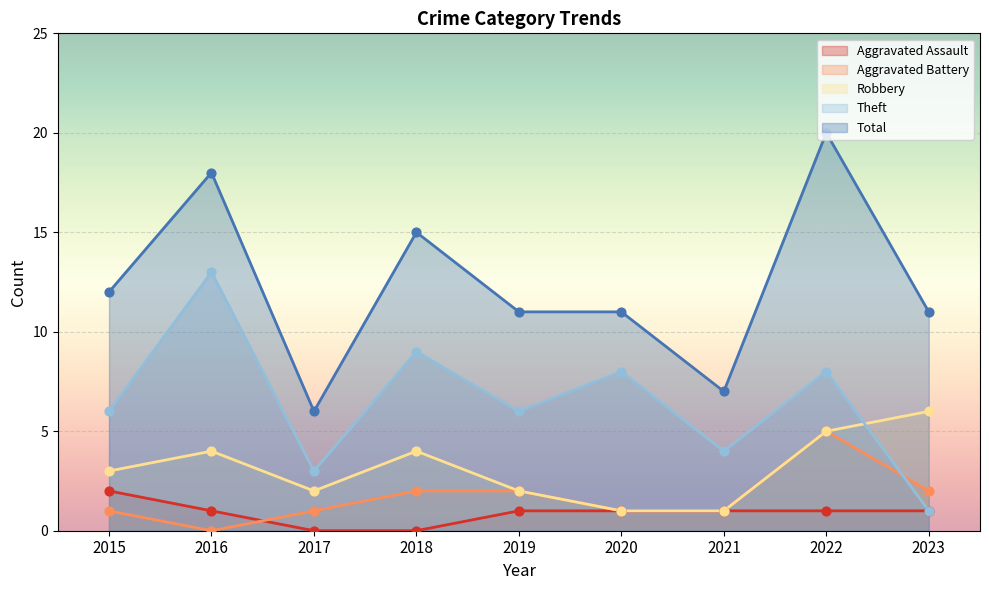

Which series contains the lowest Y value?

Aggravated Assault